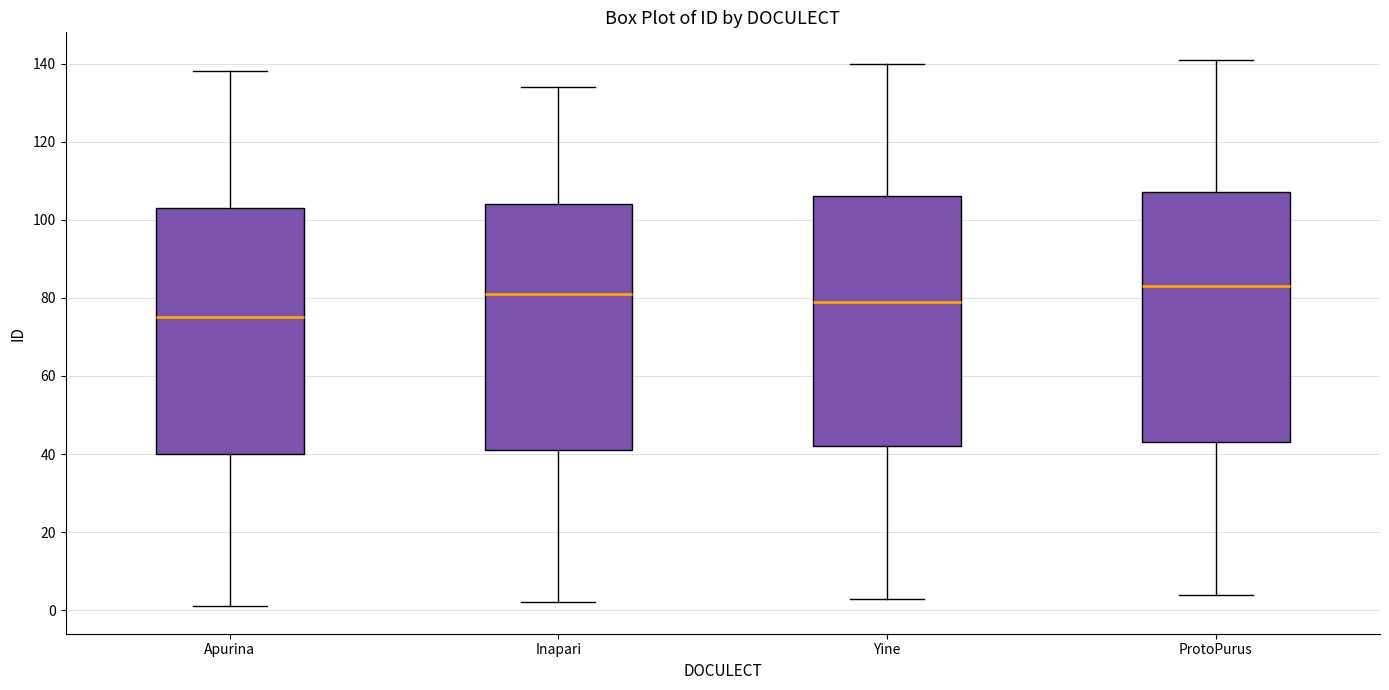

Reading left to right, transcribe this box plot: for each box, give where its median line is, the range the box spans, and where its two whiskers end, as read against the y-axis. The values are not printed on the chart, so give them approximately, as read against the axis.

Apurina: median 76, box 40 to 104, whiskers 2 to 138
Inapari: median 82, box 42 to 104, whiskers 2 to 134
Yine: median 80, box 42 to 106, whiskers 4 to 140
ProtoPurus: median 84, box 44 to 108, whiskers 4 to 142